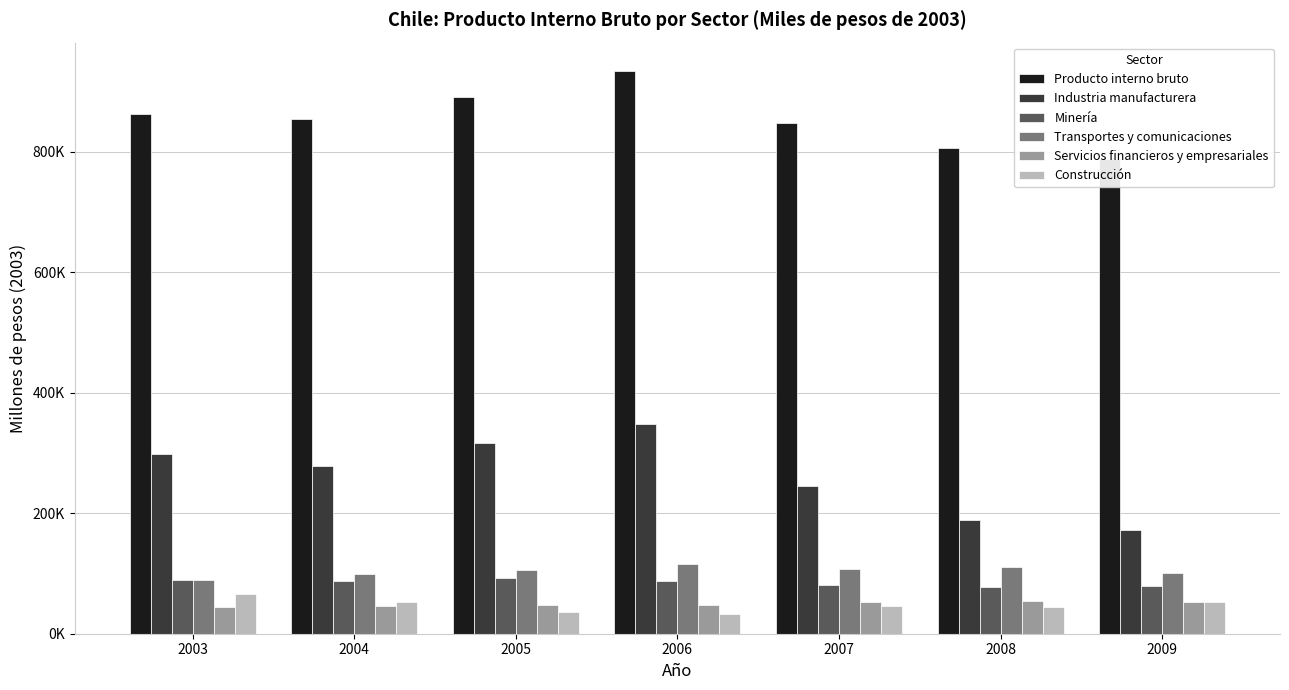

The value of Minería at 2005 is 92765. True or false?

True